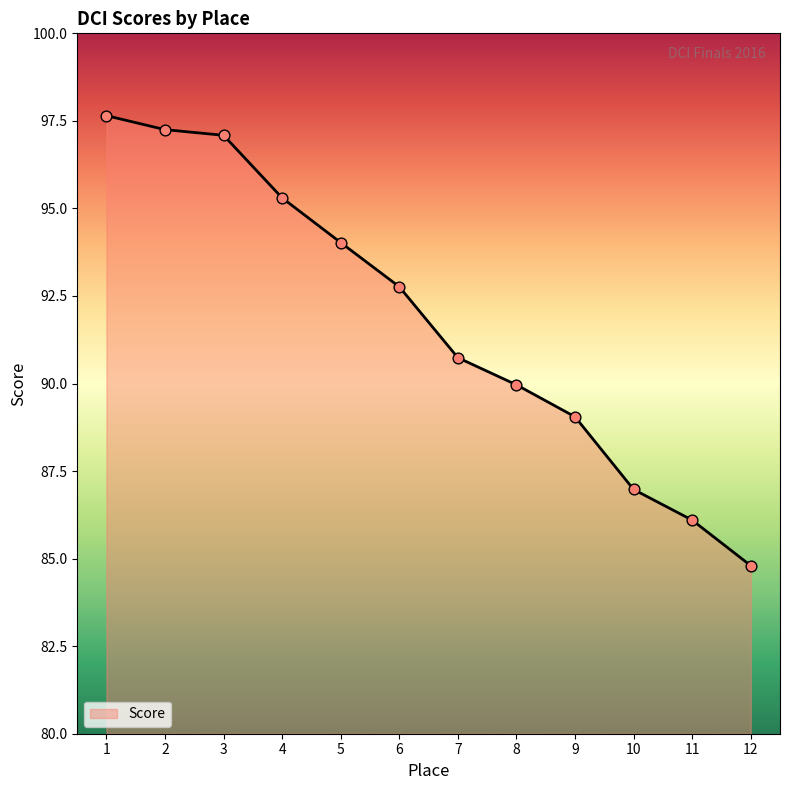

Between 11 and 5, which is larger?

5